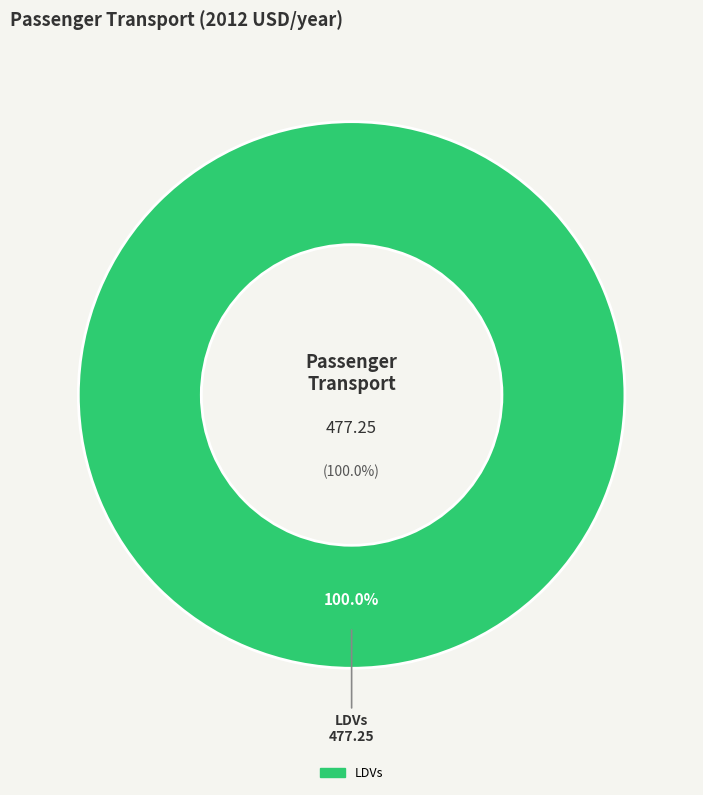

What percentage is NOT represented by aircraft?

100.0%